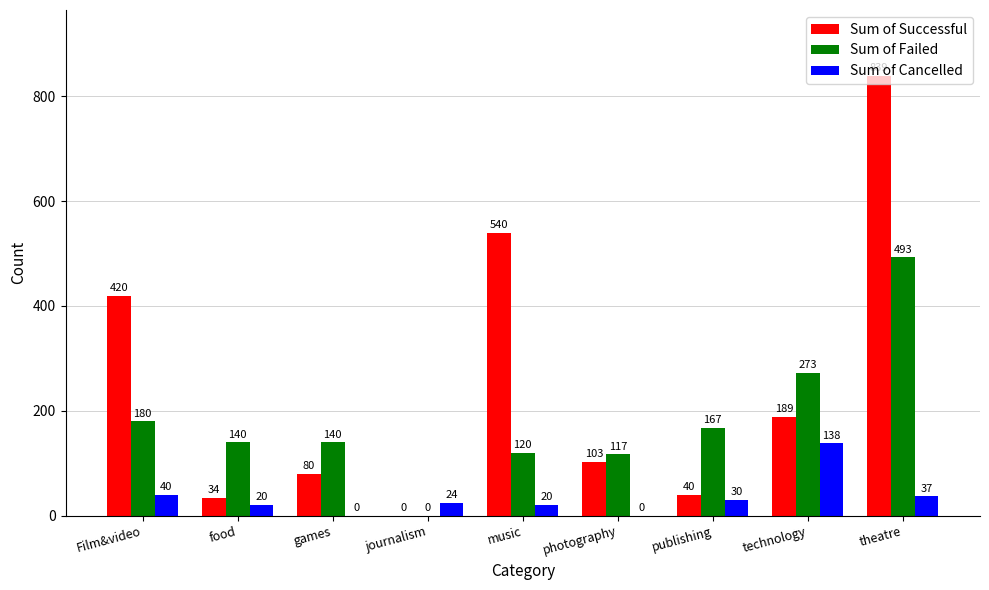

Count the number of data series in this chart.

3